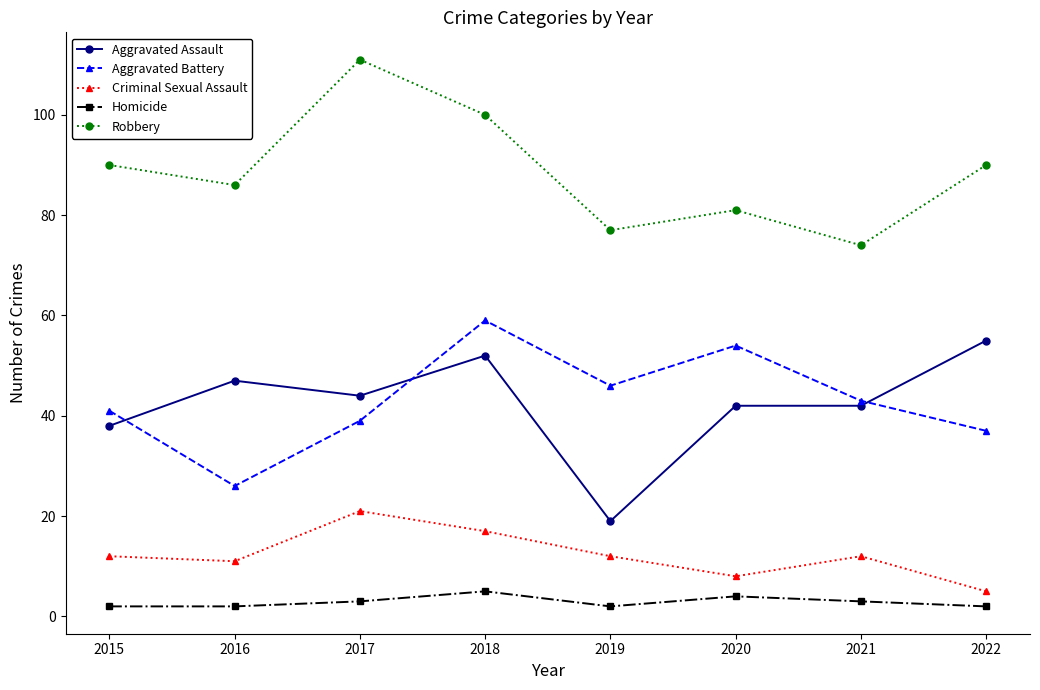

What are all the series names shown in the legend?

Aggravated Assault, Aggravated Battery, Criminal Sexual Assault, Homicide, Robbery